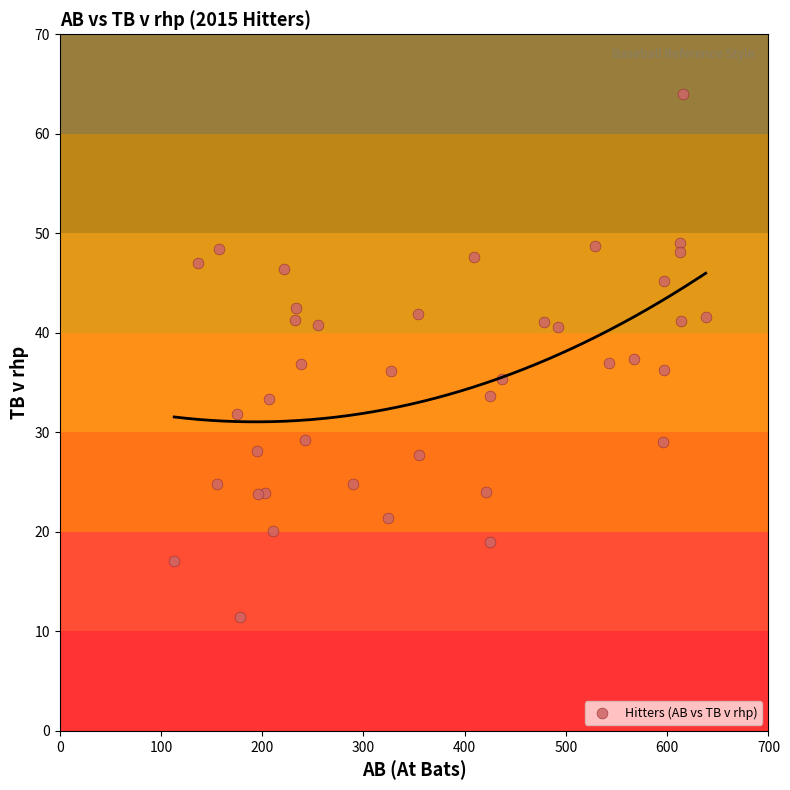

What is the range of X values (max minus min)?

525.0